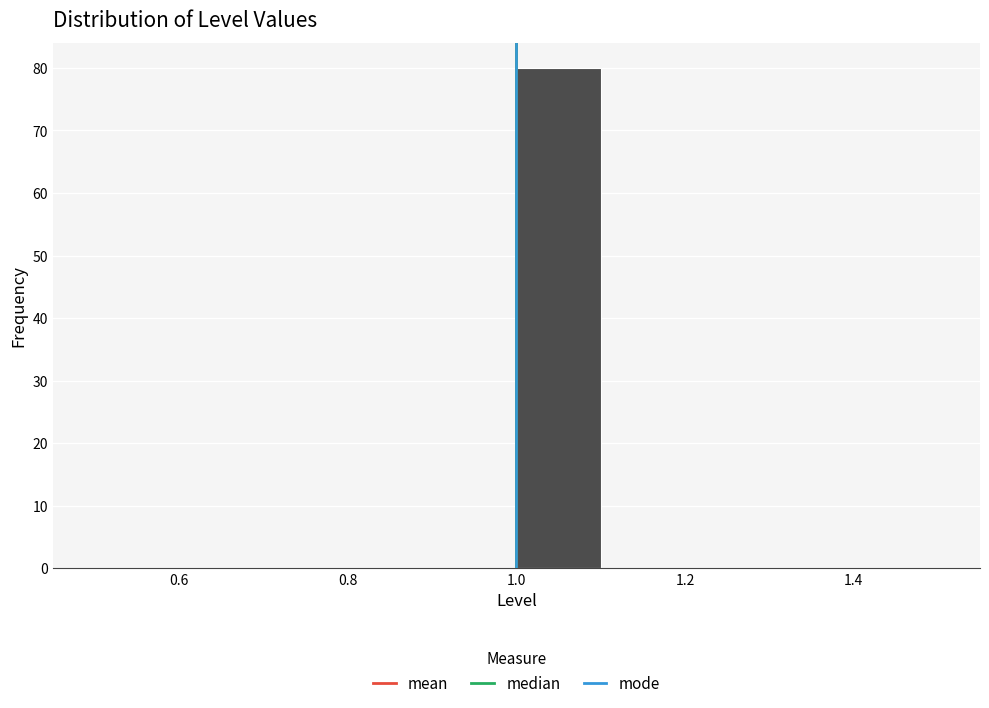

Reading left to right, list every bar in this chart as the range it spans on the x-axis followed by its height. The values are not printed on the chart, so give them approximately, as read against the axis.

0.5 to 0.6: 0
0.6 to 0.7: 0
0.7 to 0.8: 0
0.8 to 0.9: 0
0.9 to 1.0: 0
1.0 to 1.1: 80
1.1 to 1.2: 0
1.2 to 1.3: 0
1.3 to 1.4: 0
1.4 to 1.5: 0